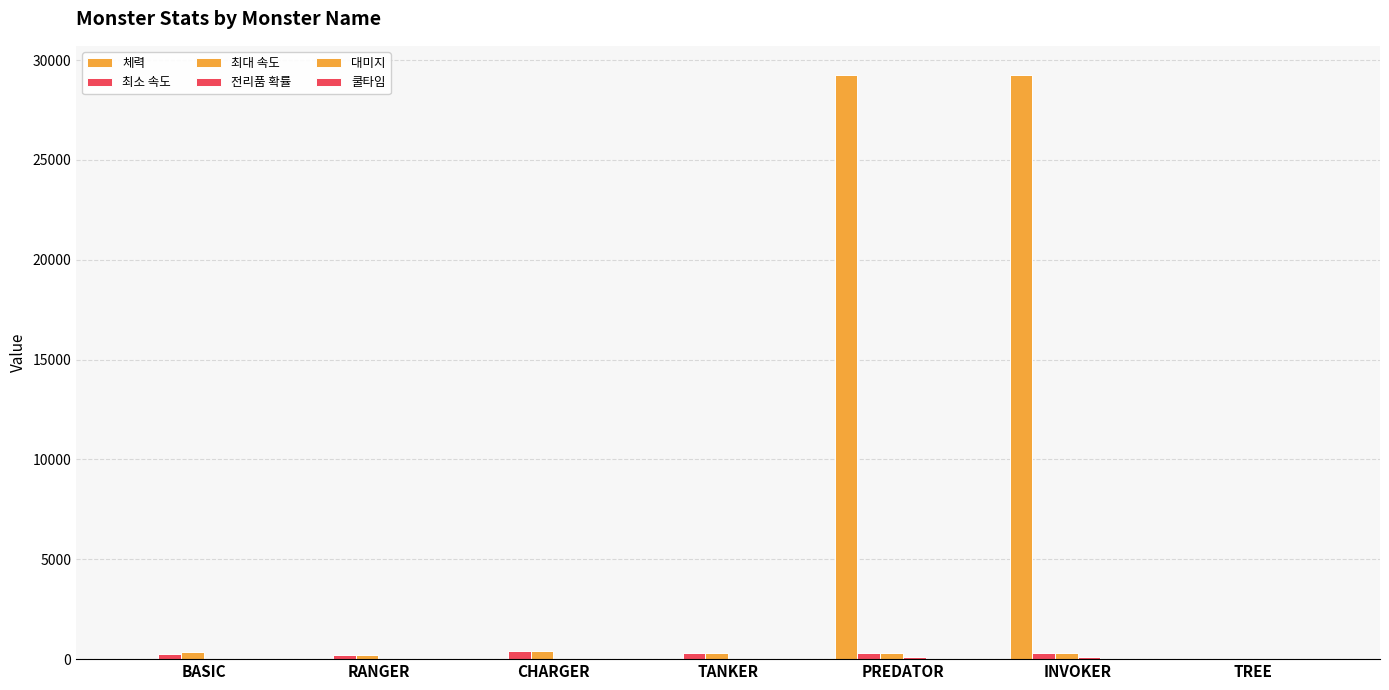

True or false: 대미지 has a value of 1 at CHARGER.

True